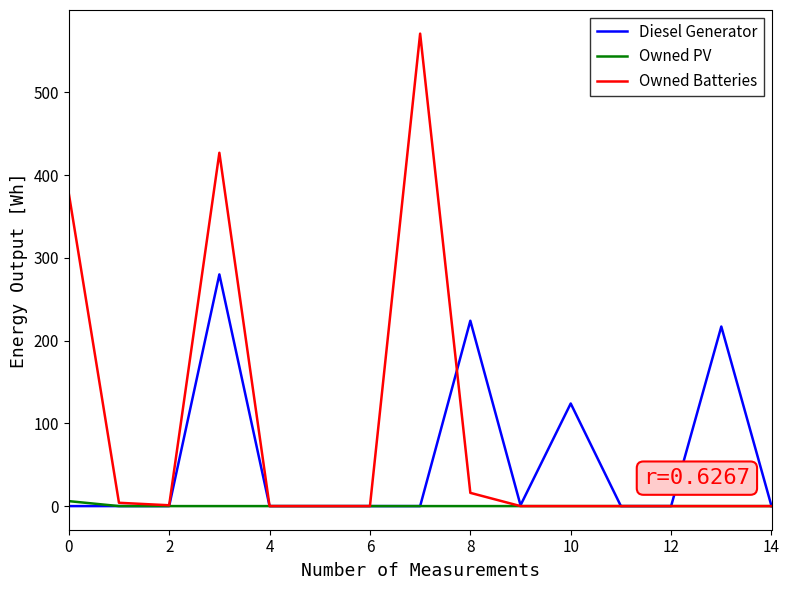

Which series has the largest range (max minus min)?

Owned Batteries